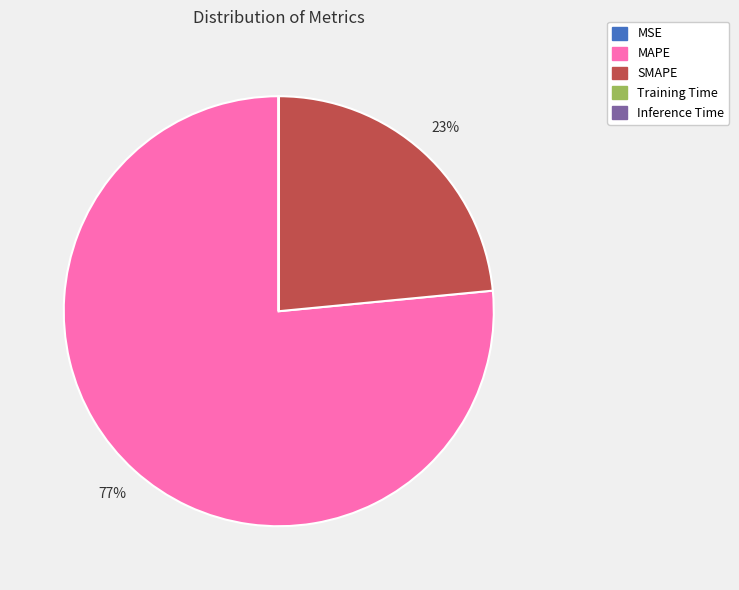

To the nearest percent, what is the difference between the largest and smallest slice percentages?

77%